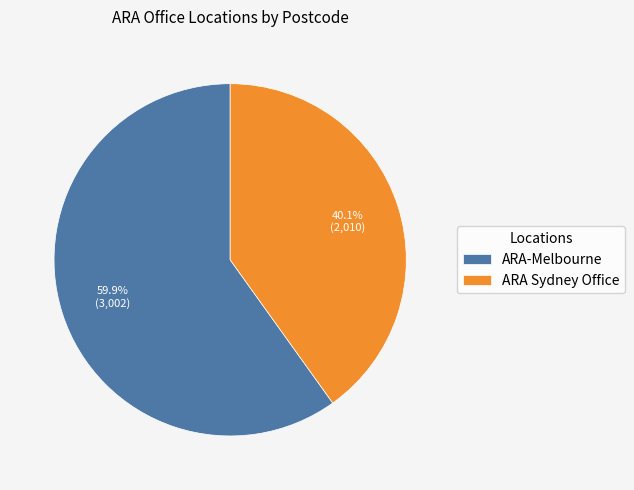

To the nearest percent, what is the difference between the largest and smallest slice percentages?

20%